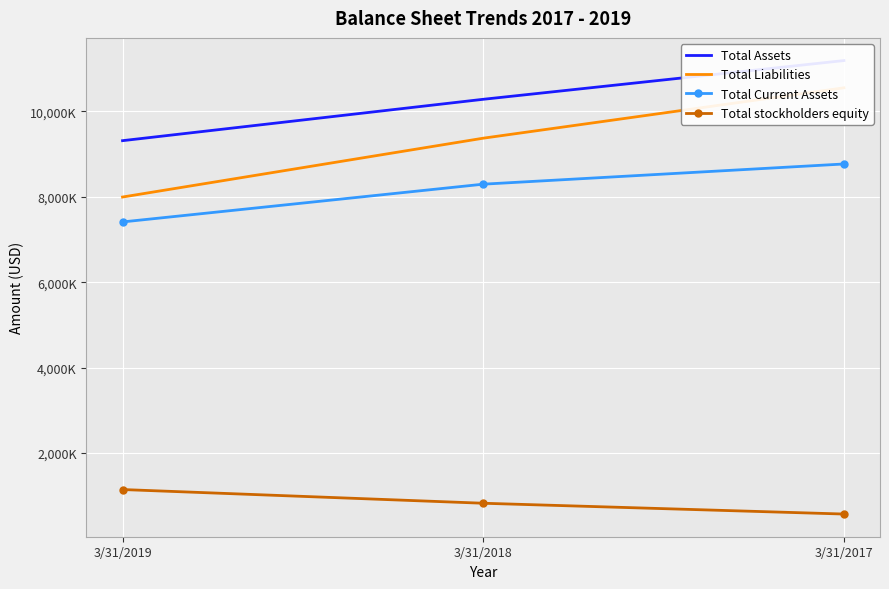

Is the value of Total stockholders equity at 3/31/2018 greater than the value of Total Liabilities at 3/31/2019?

No